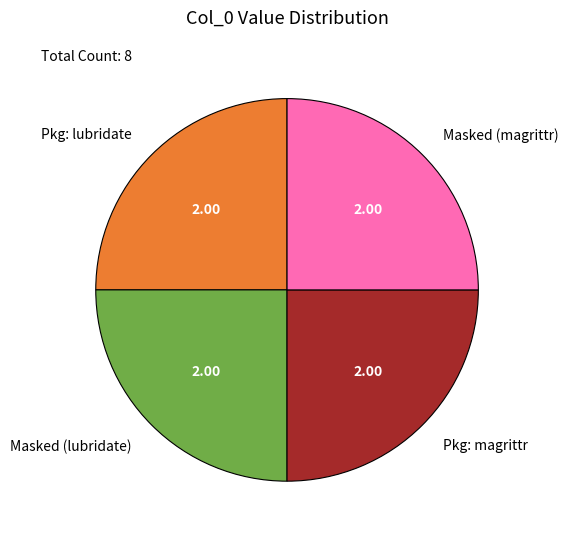

Does any single category account for the majority?

No